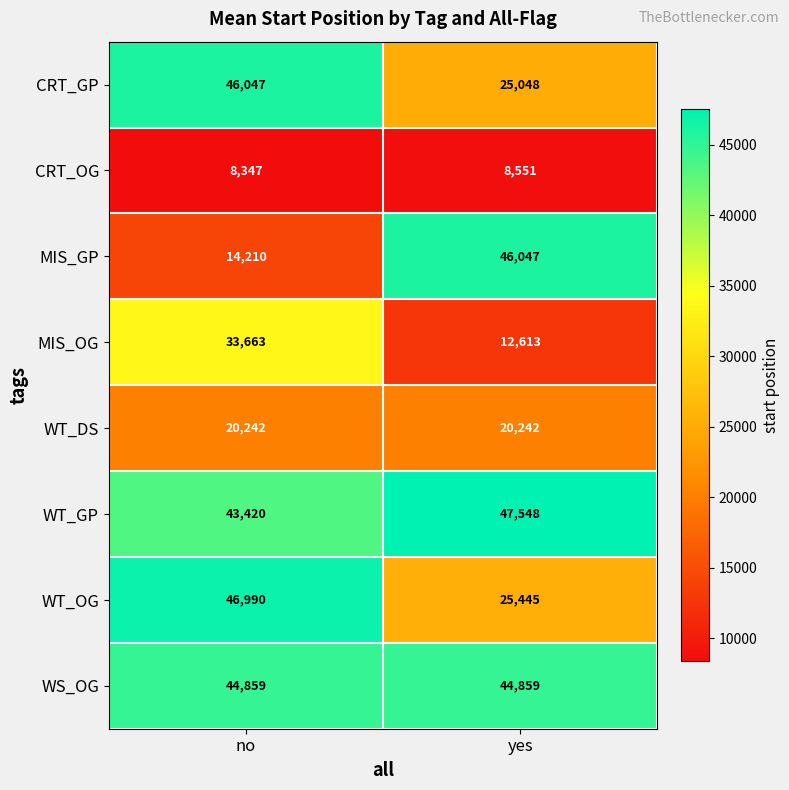

At yes, list the series in order from smallest to largest.

CRT_OG, MIS_OG, WT_DS, CRT_GP, WT_OG, WS_OG, MIS_GP, WT_GP